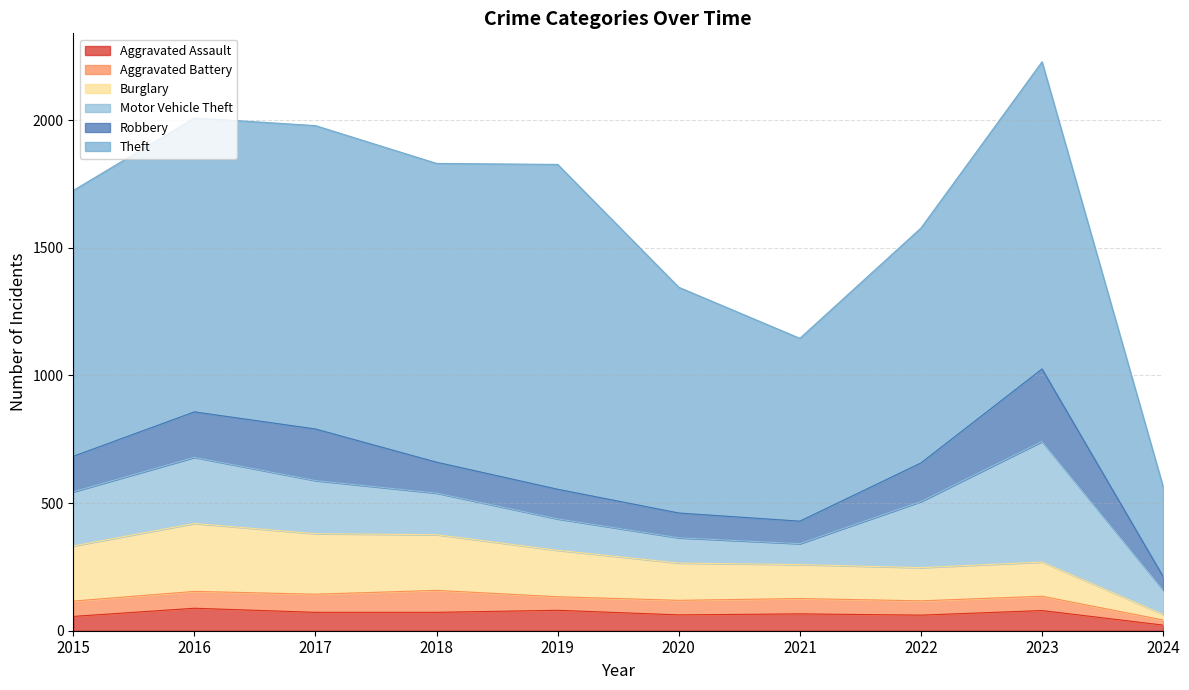

At which label does Aggravated Battery first exceed 60?

2016